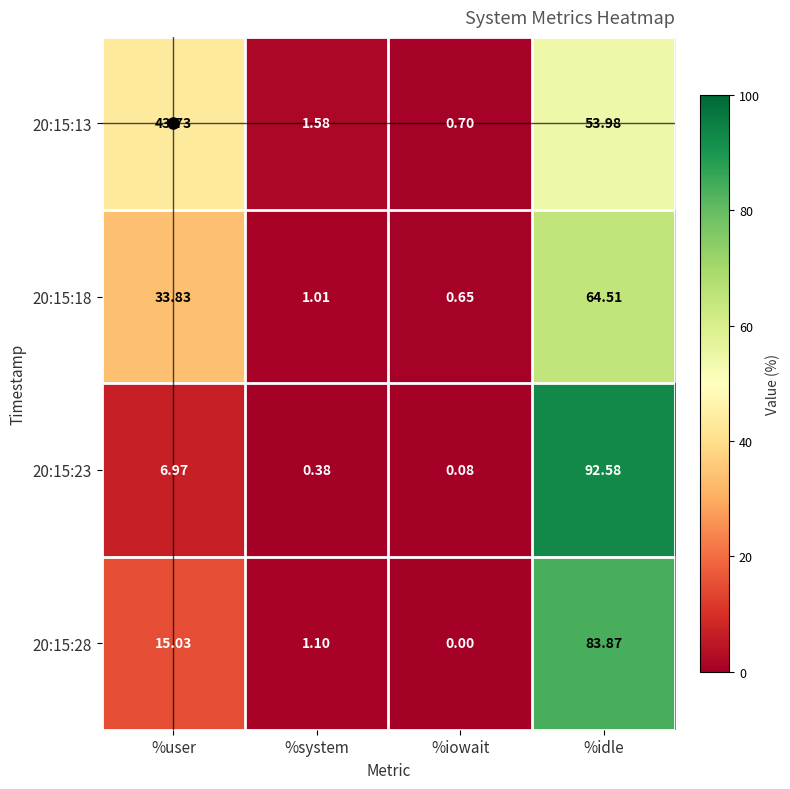

Which series has the widest spread of values?

20:15:23